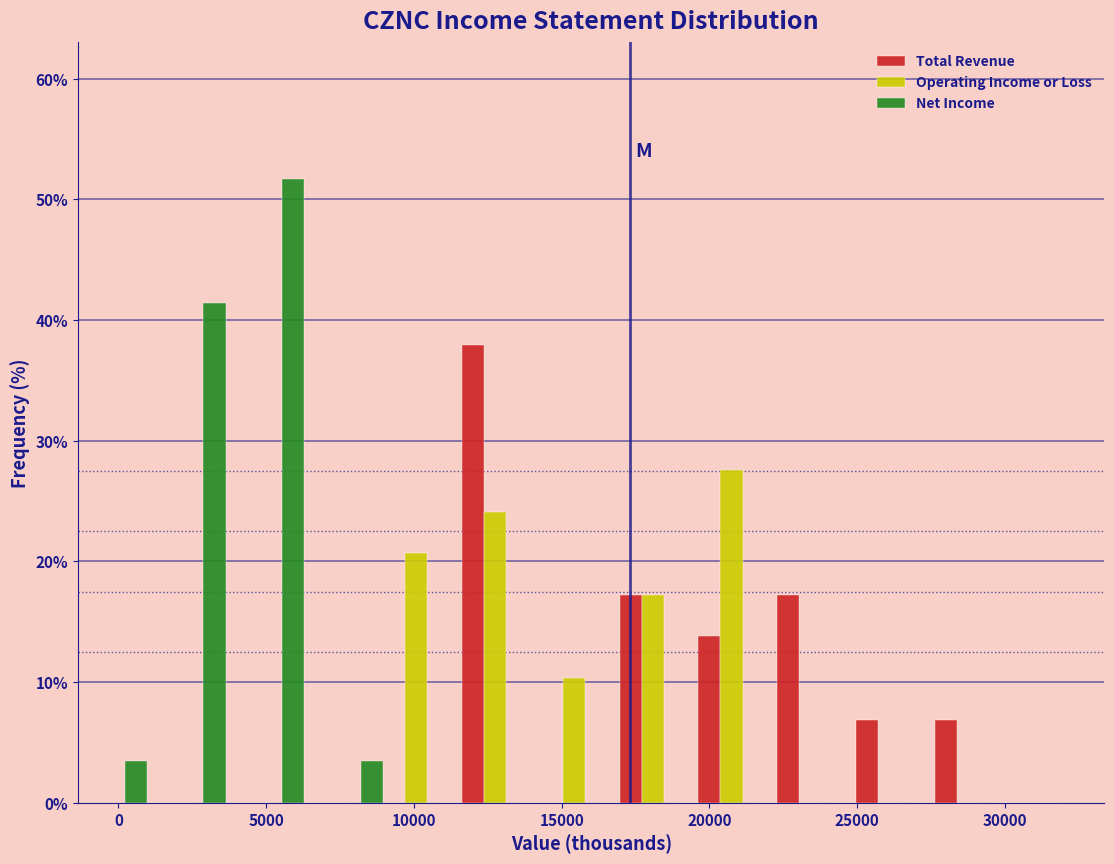

In the Net Income series, which range on the x-axis has the tallest bar?

5500 to 8000